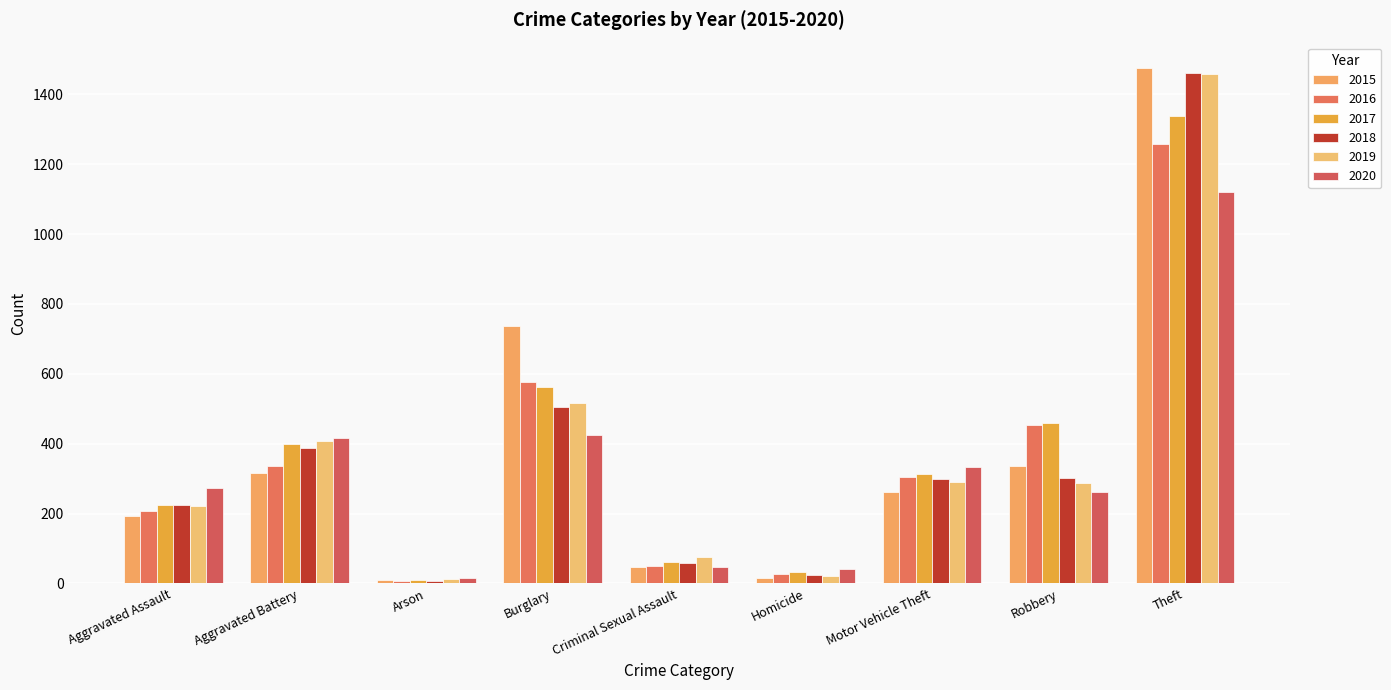

At which category does the chart reach its peak across all series?

Theft